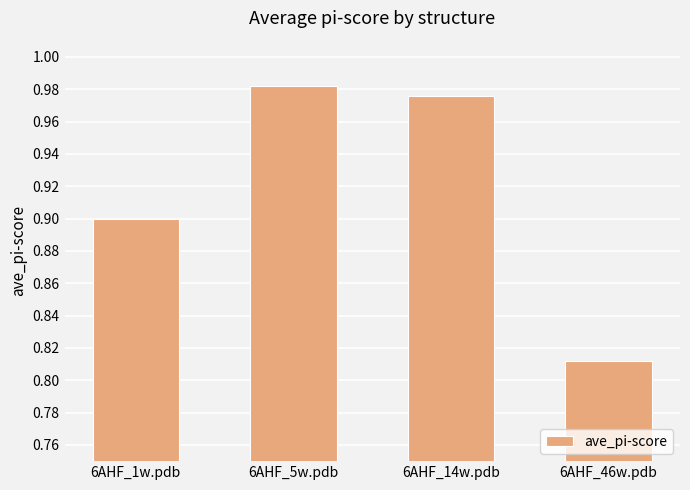

Is it true that the value at 6AHF_1w.pdb is 0.9?

True